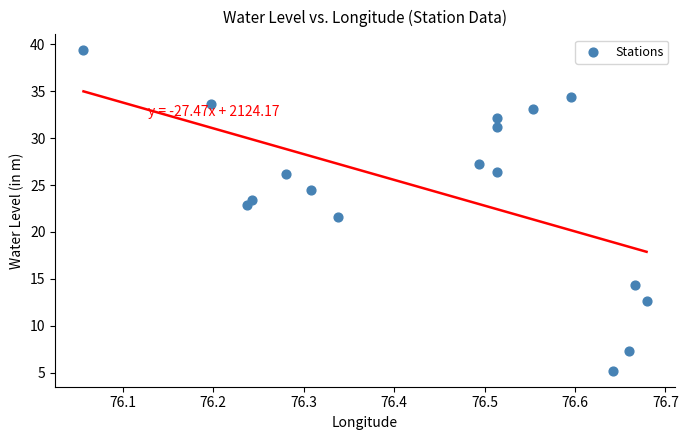

What Y value in the scatter plot is closest to 22?

21.6